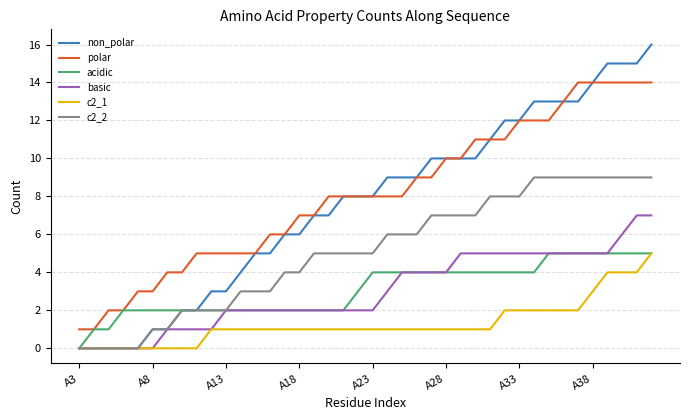

What is the highest value of the polar series?

14